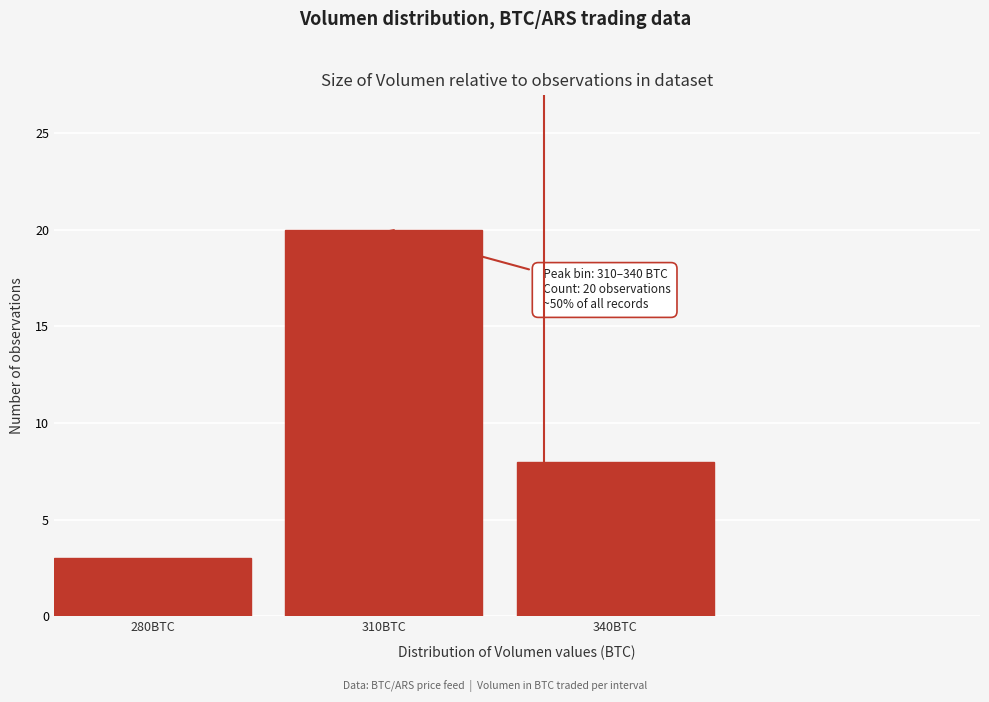

Reading left to right, transcribe all the data shown in this chart.

3	20	8